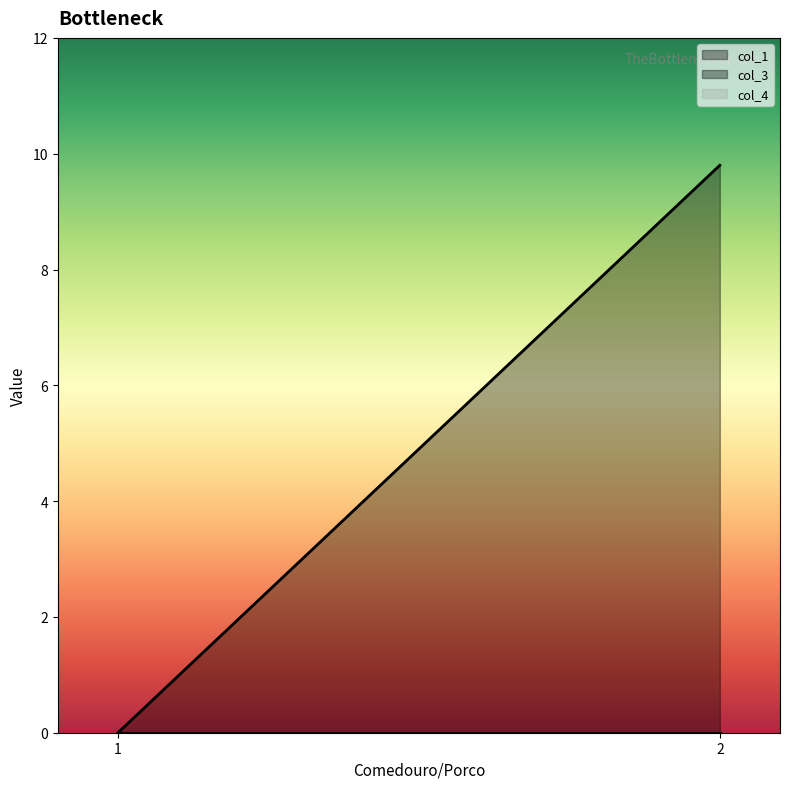

Does the chart have visible grid lines?

No